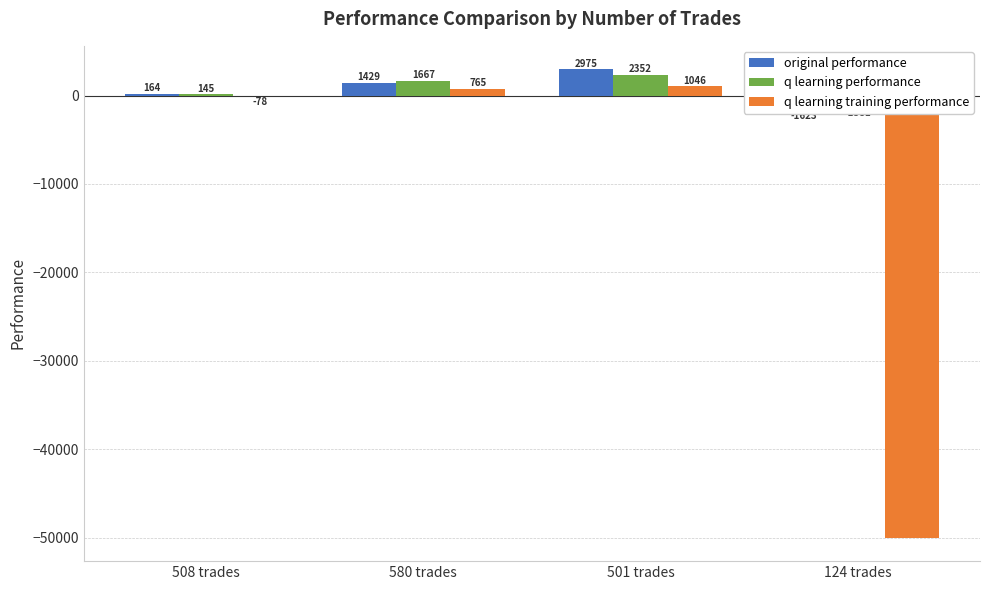

Which series has the largest range (max minus min)?

q learning training performance